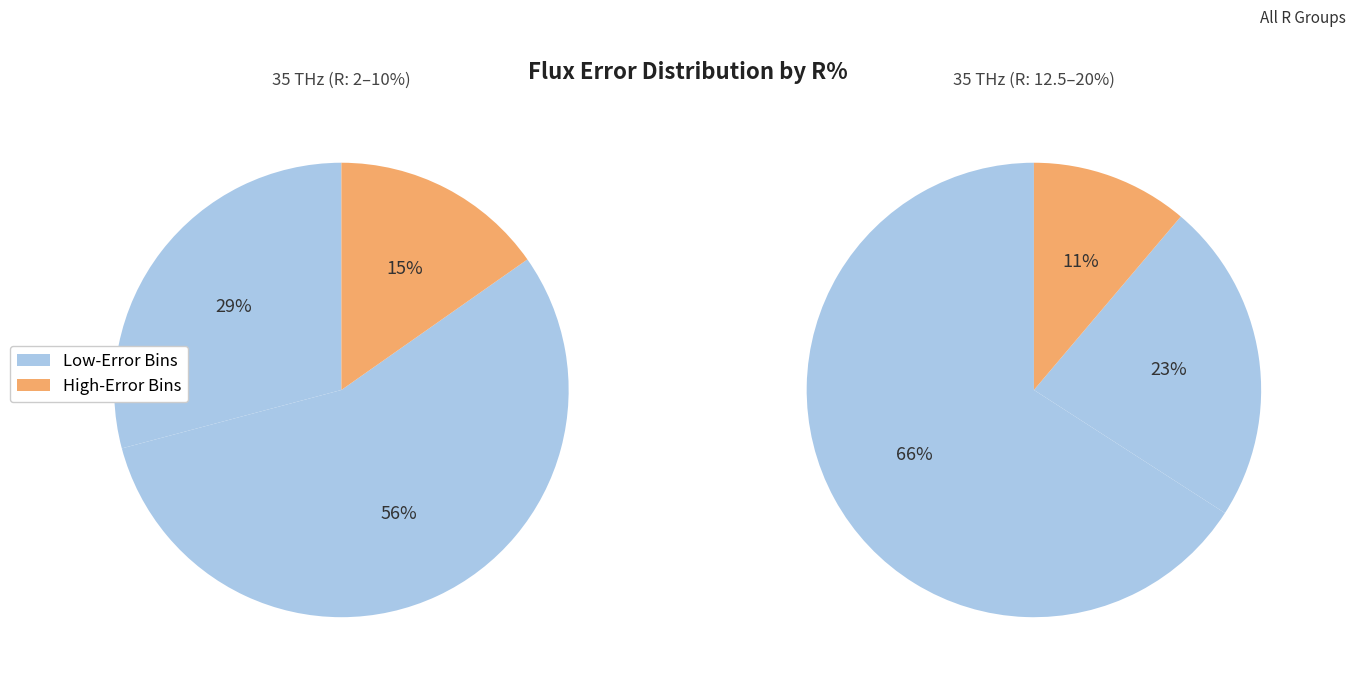

True or false: 15% accounts for 1% of the total.

False